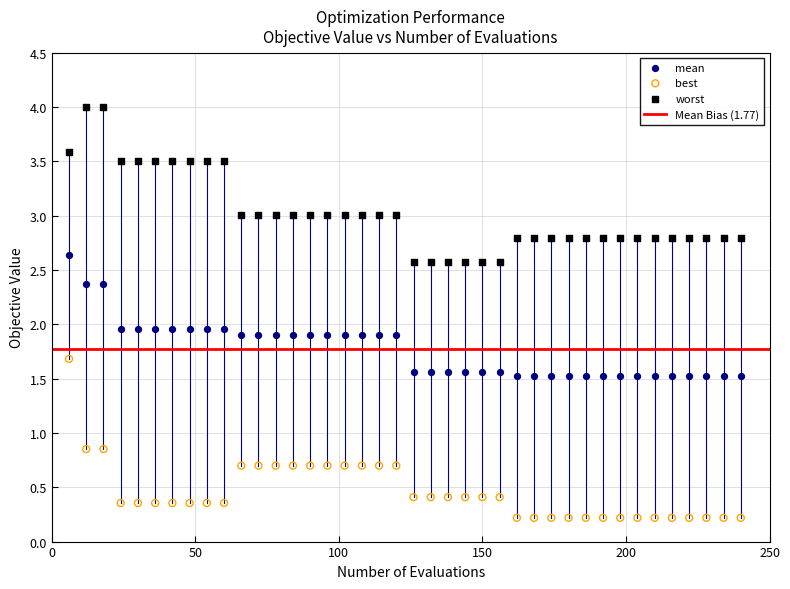

Which series contains the highest Y value?

worst